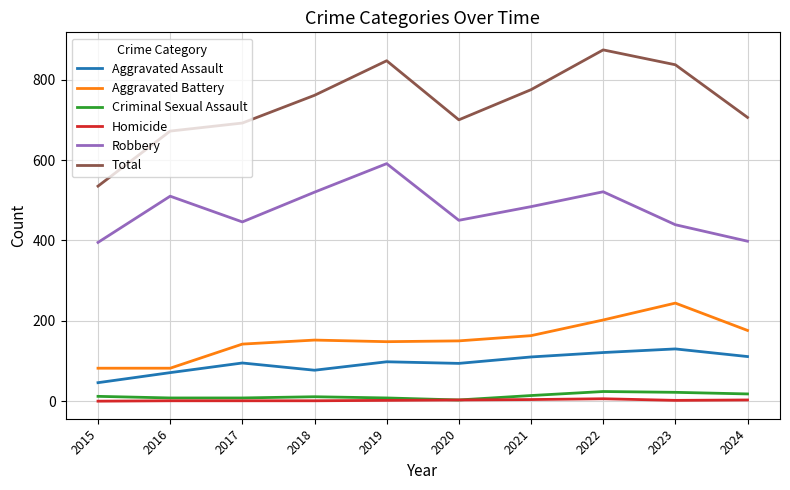

True or false: Total and Homicide cross at least once.

False